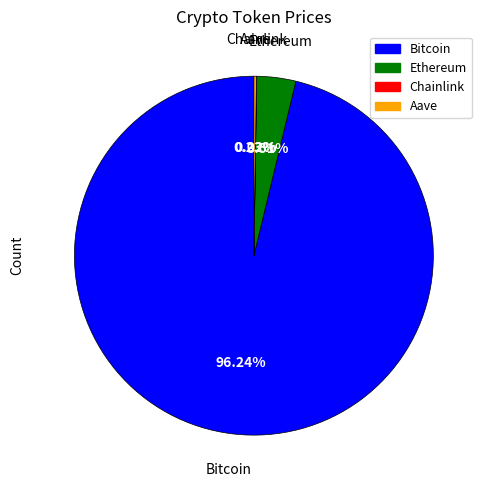

What is the largest slice in the pie chart?

Bitcoin